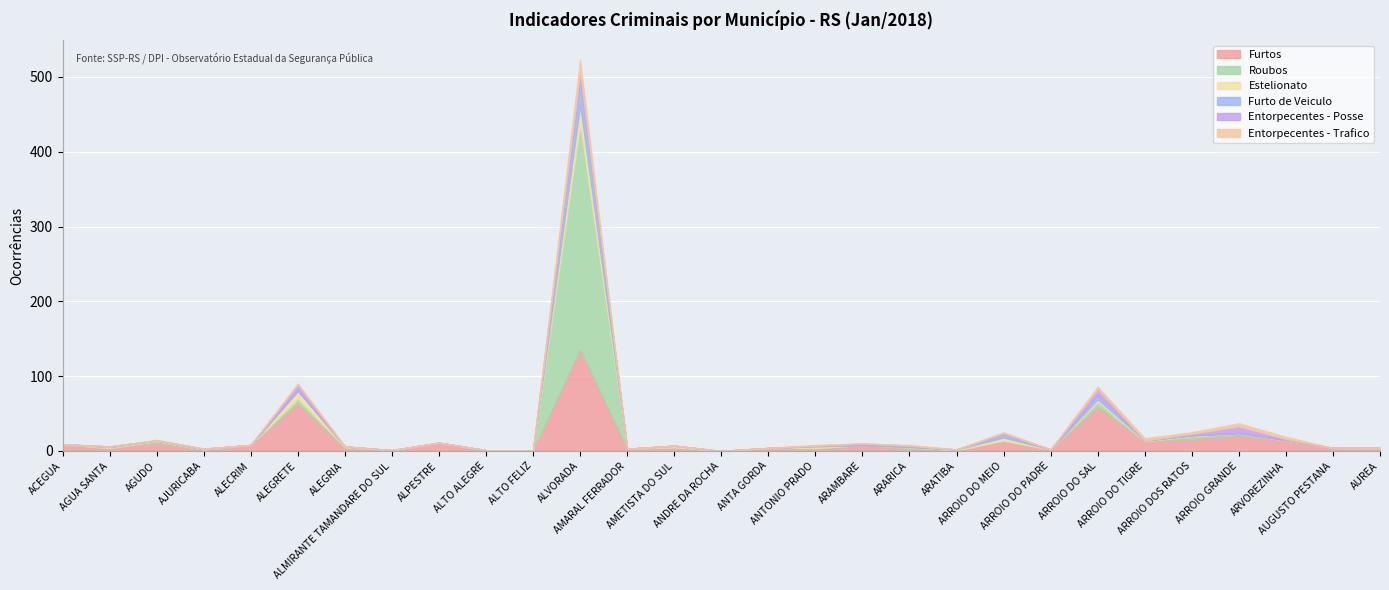

What is the sum of all Estelionato values?

53